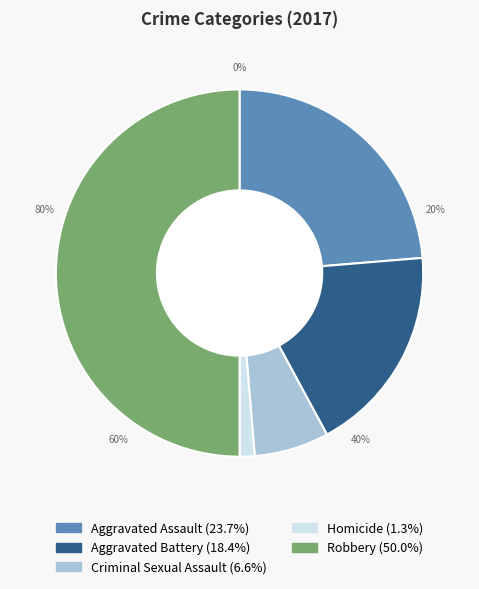

True or false: Homicide accounts for 1% of the total.

True